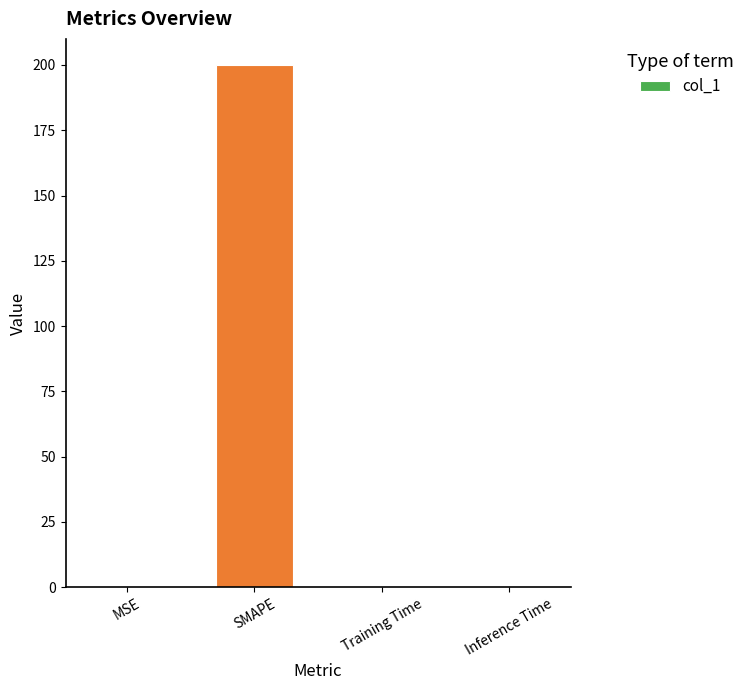

The chart shows a value of 0.0 at Inference Time. True or false?

True